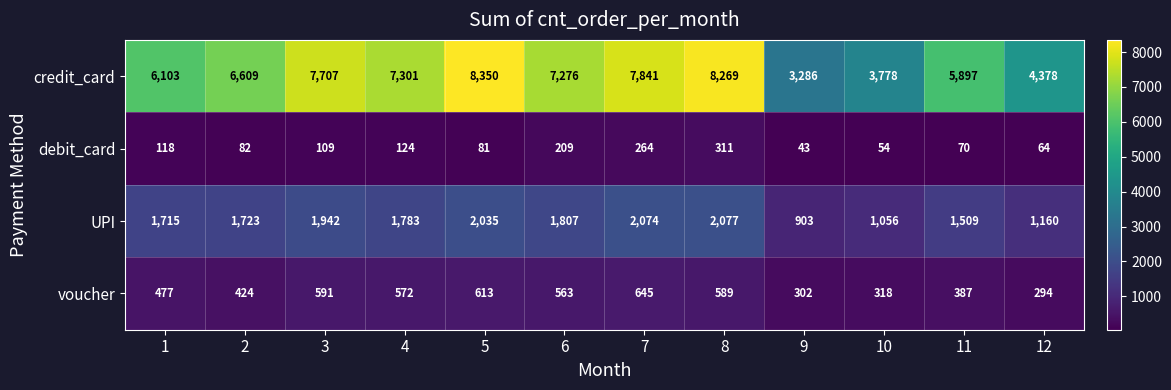

Which series has the largest total across all categories?

credit_card